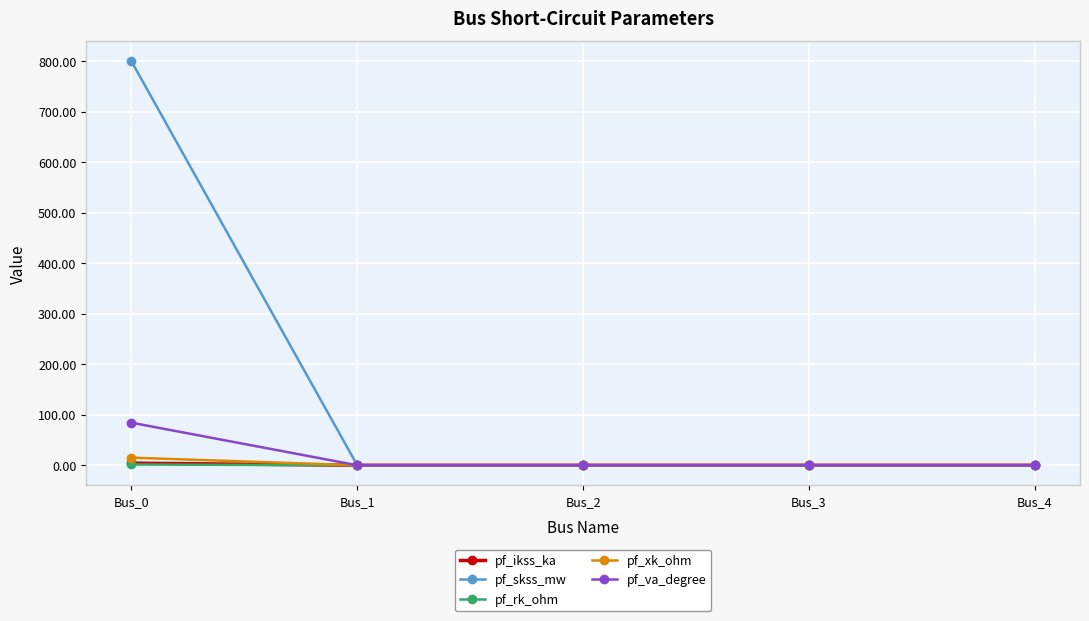

What is the difference between the maximum and minimum values in the pf_ikss_ka series?

4.2